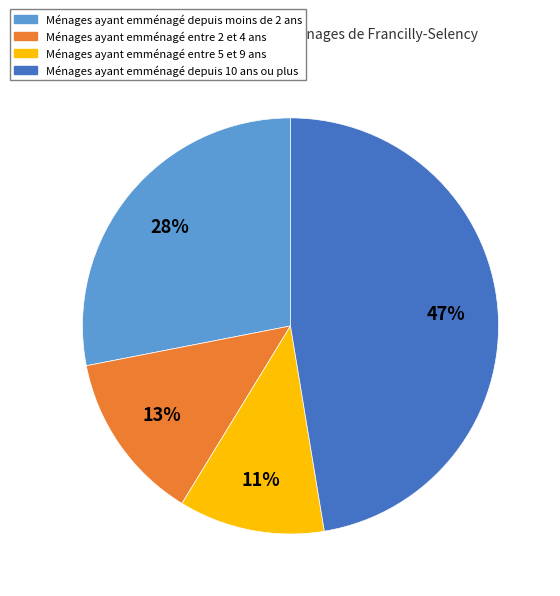

To the nearest percent, what is the average slice percentage?

25%